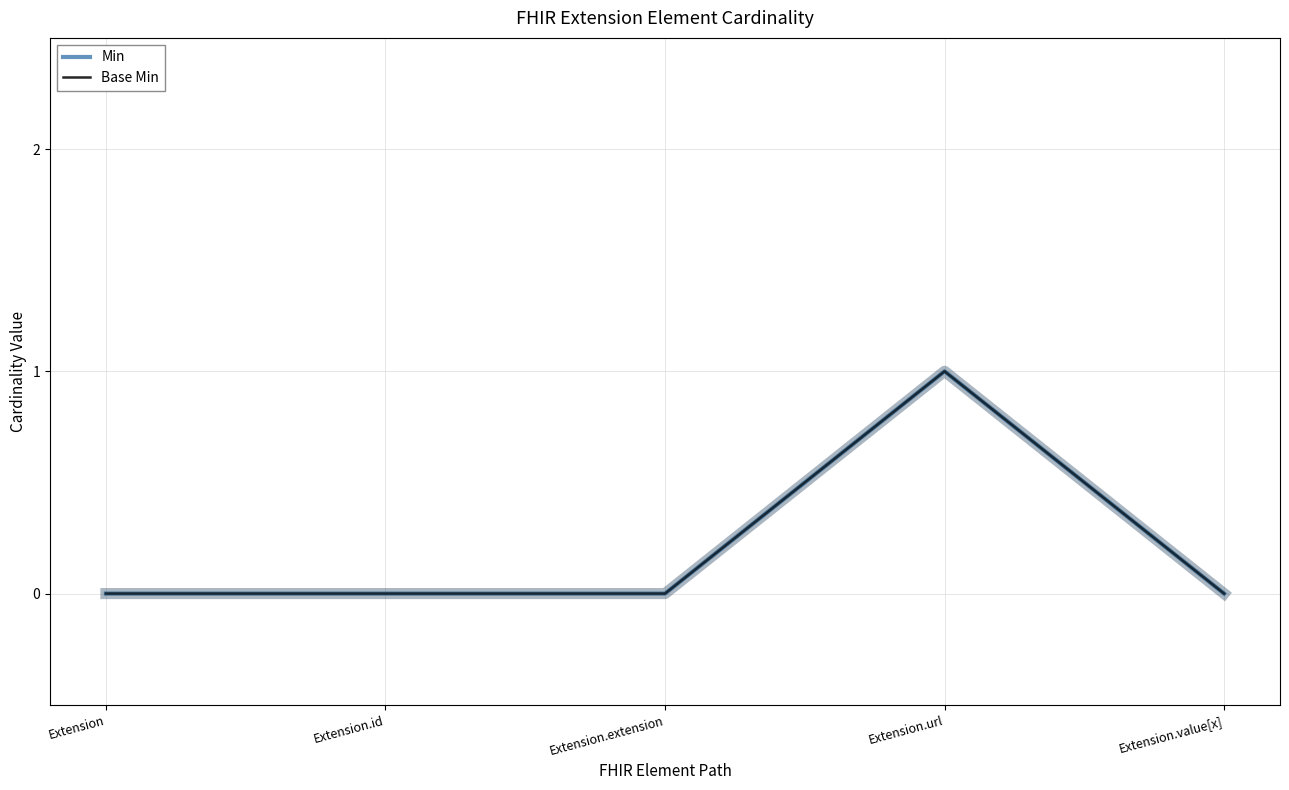

At which category is the sum across all series the highest?

Extension.url